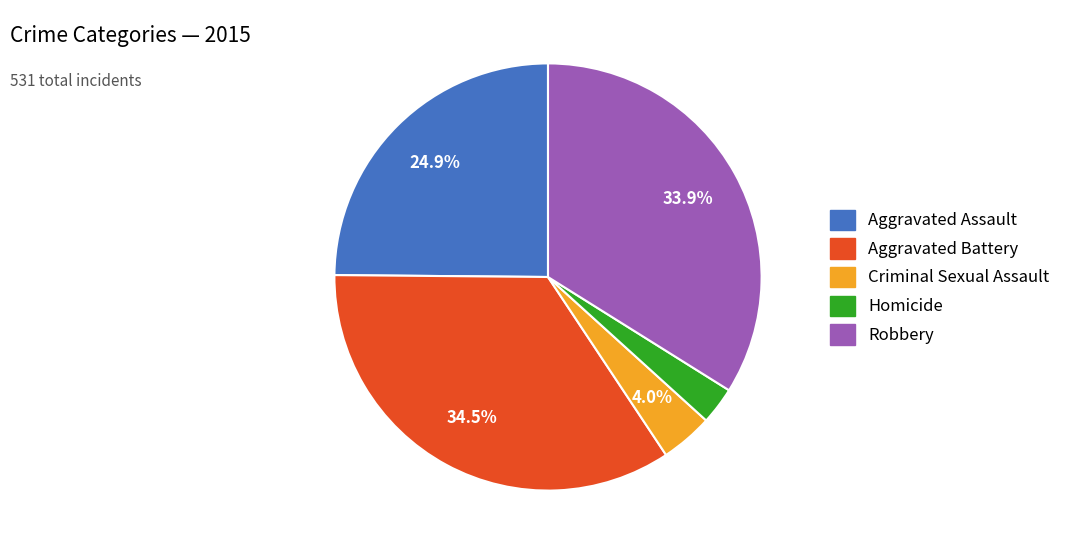

Is there any slice that represents more than half of the pie?

No